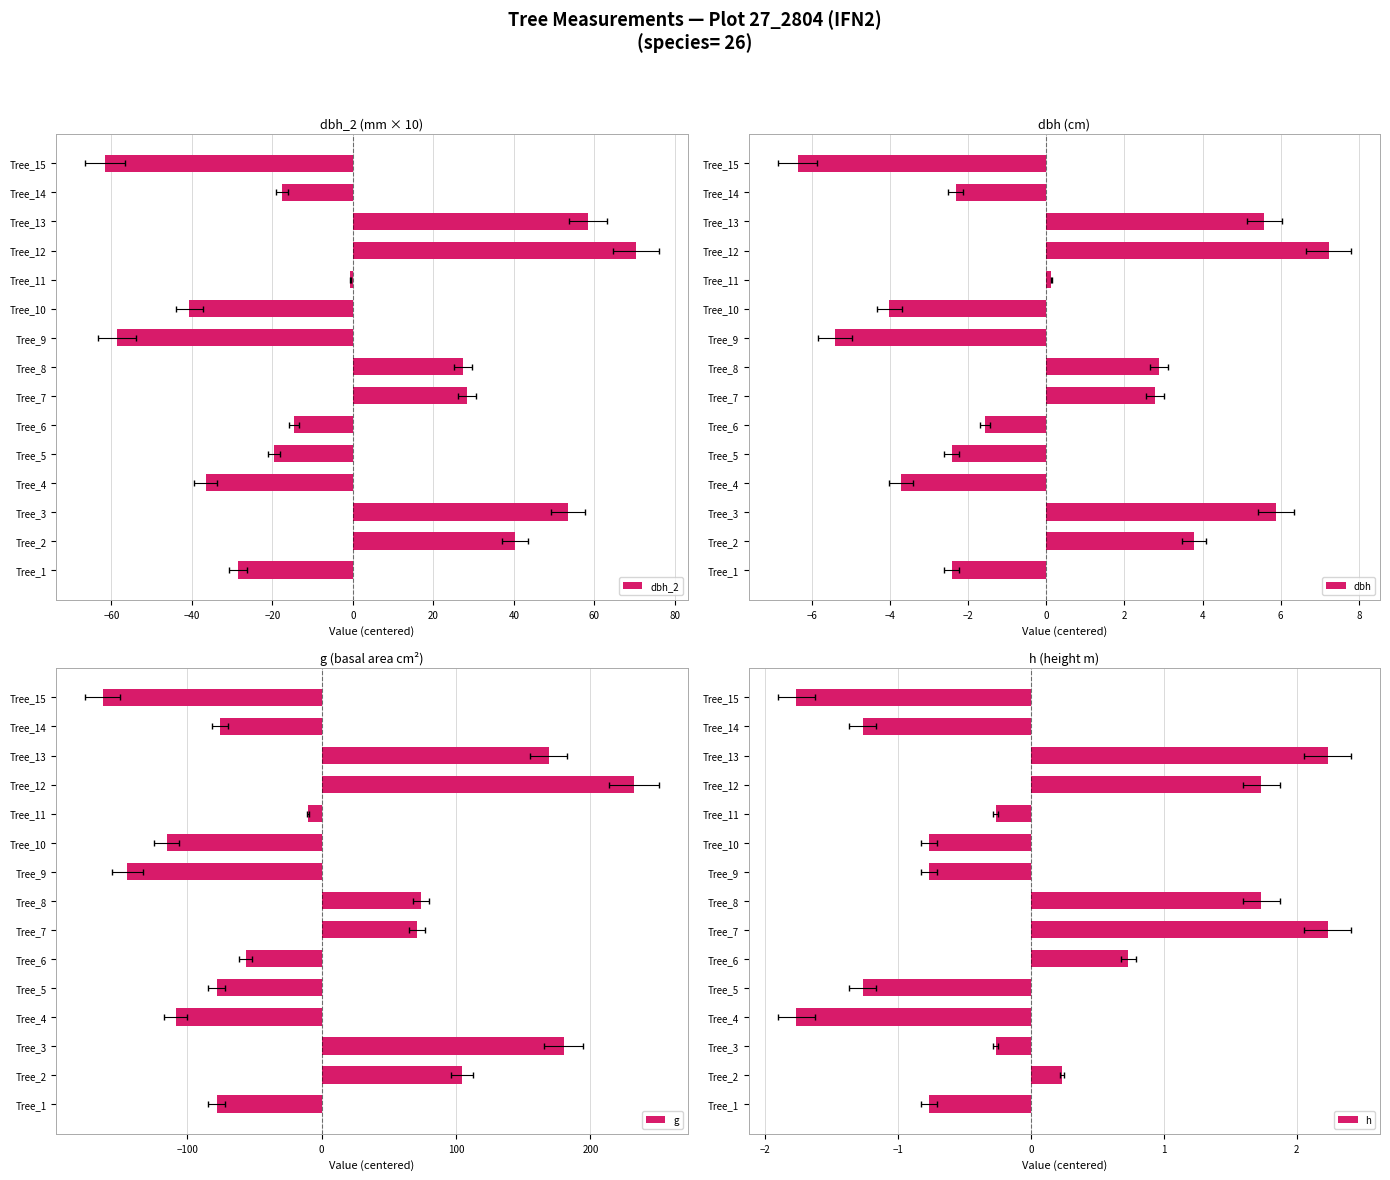

Reading left to right, extract all data points from this chart.

dbh_2: -28.6	40.4	53.4	-36.6	-19.6	-14.6	28.4	27.4	-58.6	-40.6	-0.6	70.4	58.4	-17.6	-61.6
dbh: -2.4	3.8	5.9	-3.7	-2.4	-1.6	2.8	2.9	-5.4	-4.0	0.1	7.2	5.6	-2.3	-6.4
g: -78.1	104.5	180.0	-108.7	-78.1	-56.7	71.0	74.2	-144.8	-115.4	-10.3	232.3	168.8	-75.6	-163.0
h: -0.8	0.2	-0.3	-1.8	-1.3	0.7	2.2	1.7	-0.8	-0.8	-0.3	1.7	2.2	-1.3	-1.8